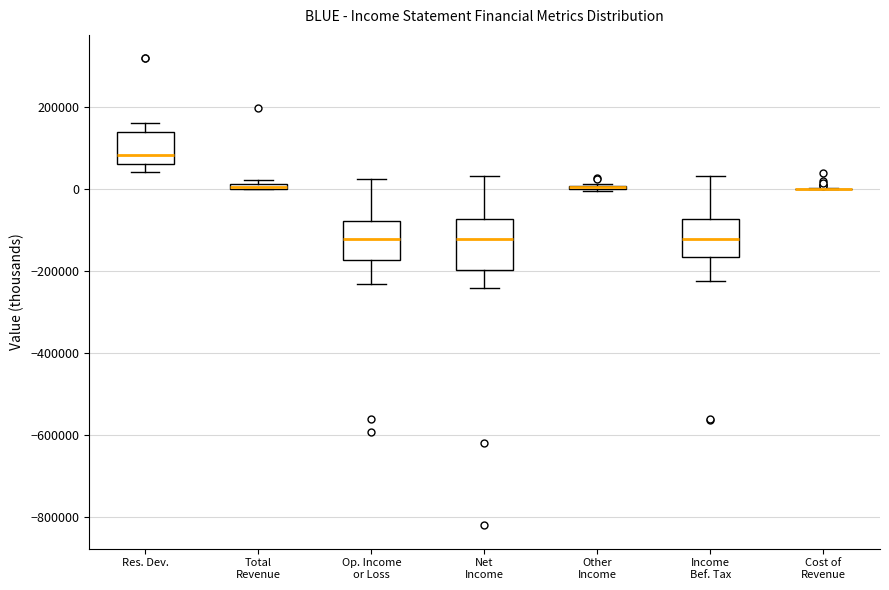

Which box is the tallest, from its lower edge to its upper edge?

Net Income